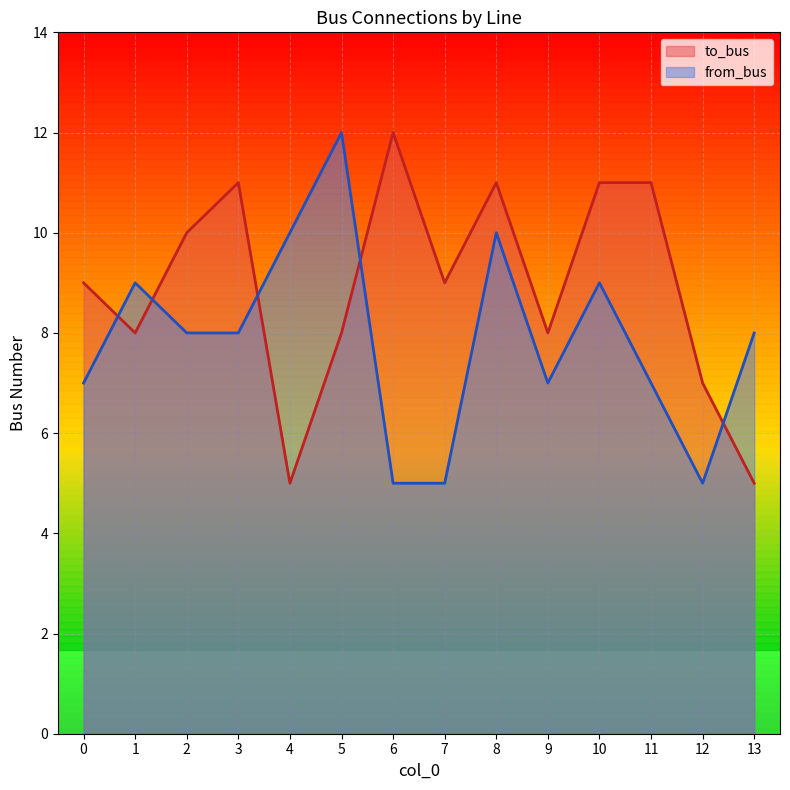

What are all the series names shown in the legend?

to_bus, from_bus